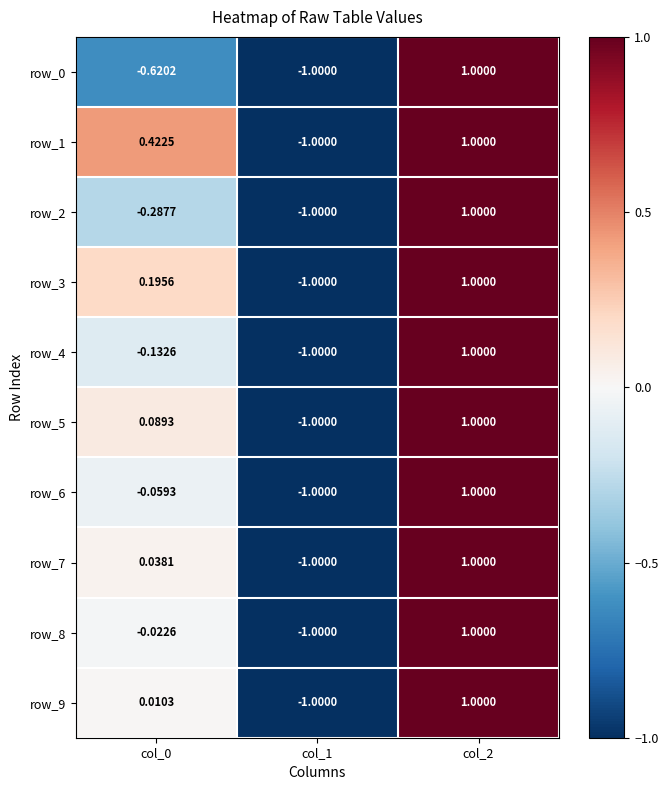

Count the row_2 values in the range -1 to 1.

3